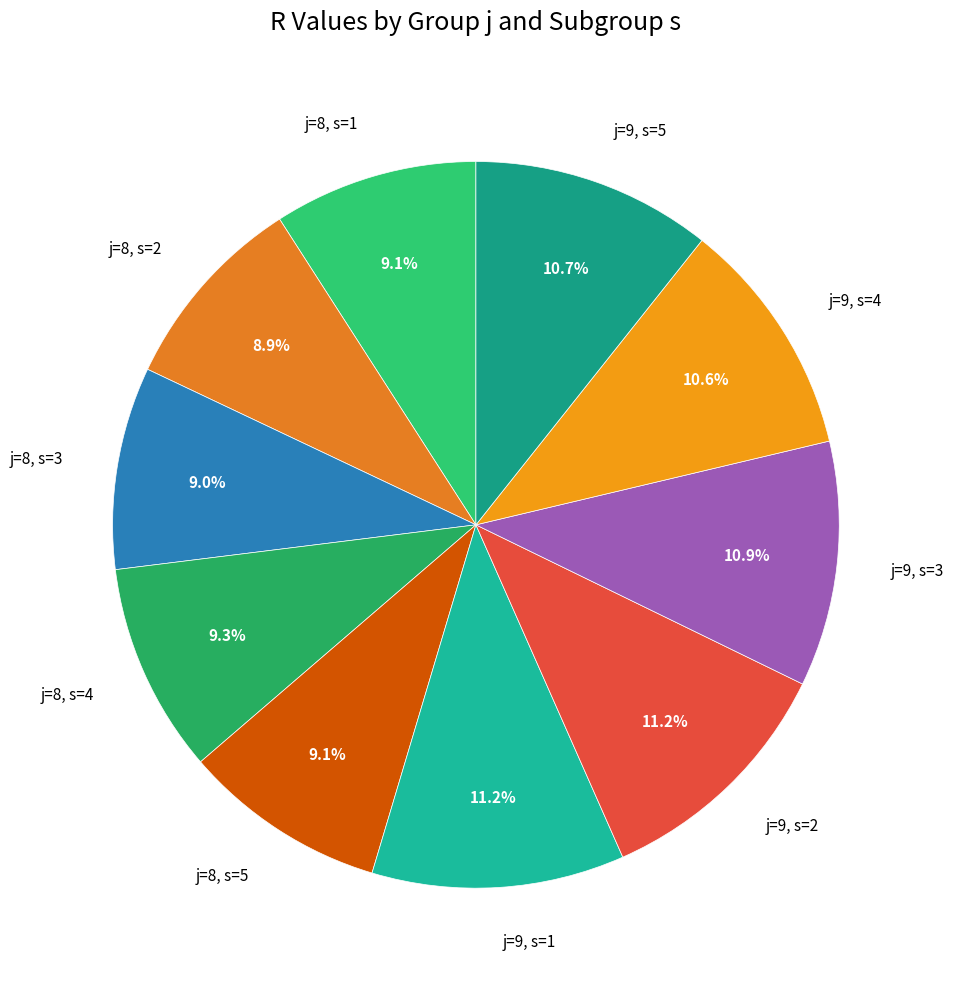

Does j=8, s=4 account for over 50% of the chart?

No